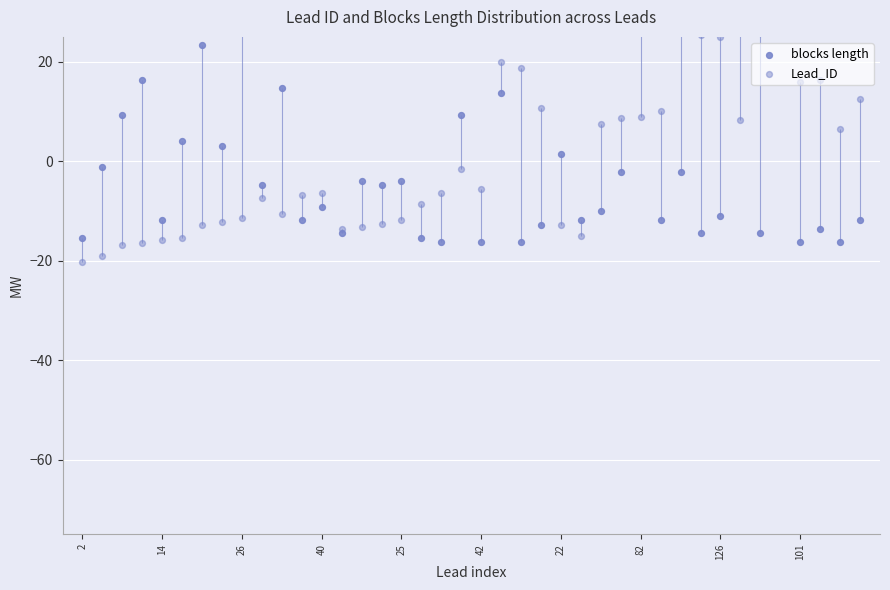

Which series contains the highest Y value?

blocks length